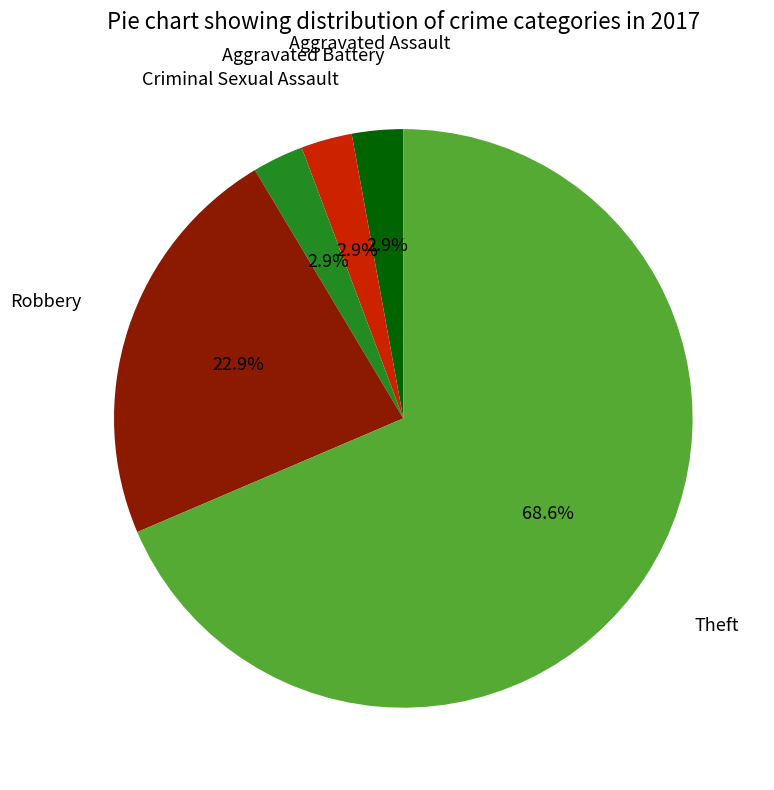

Is there any slice that represents more than half of the pie?

Yes